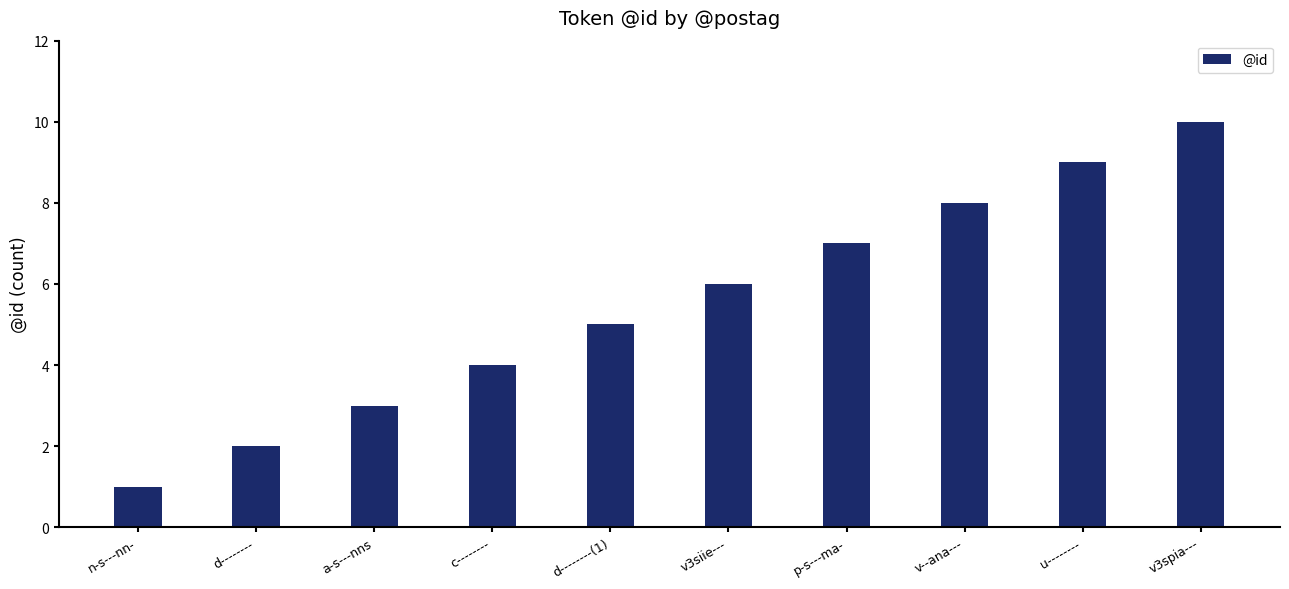

Are the bars horizontal?

No